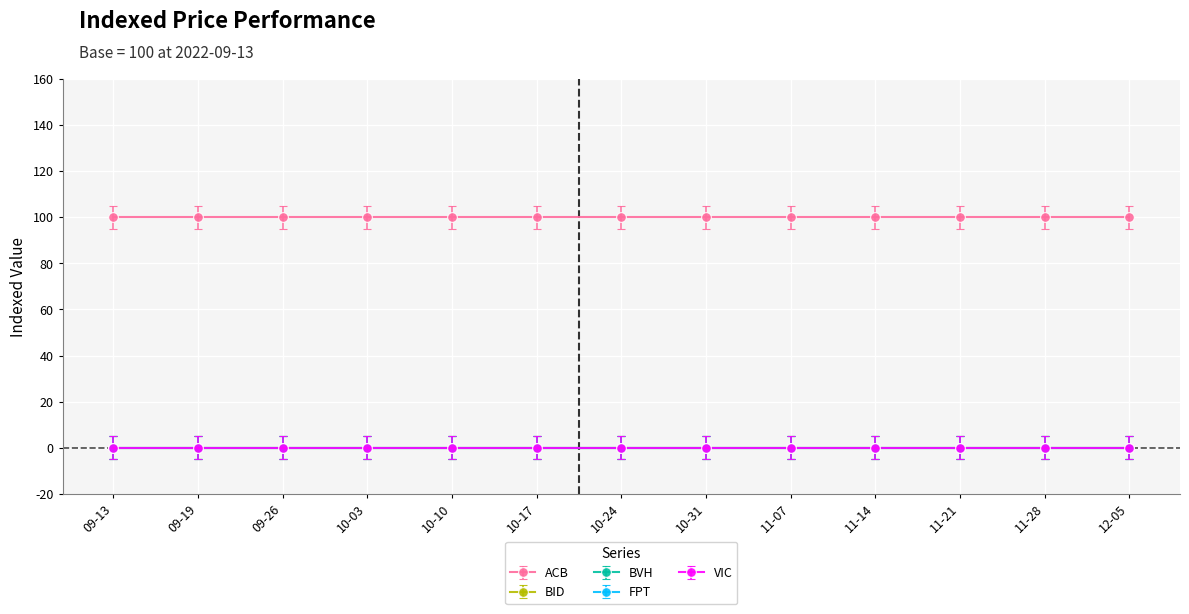

What is the total value across all series at 2022-10-24?

100